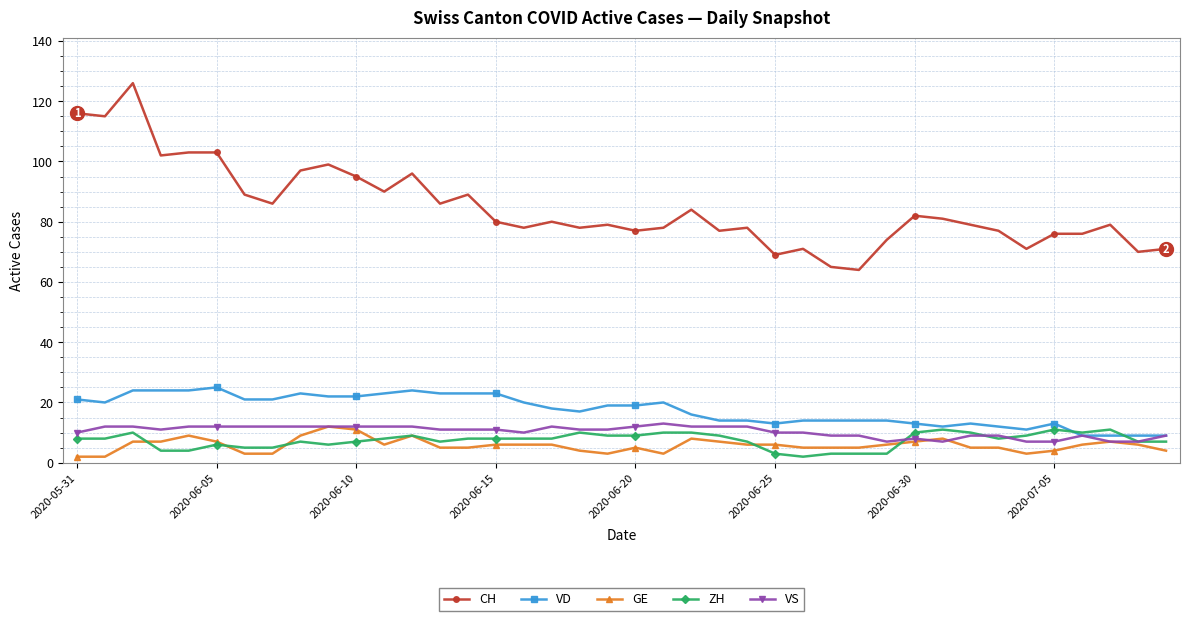

True or false: VS and CH cross at least once.

False